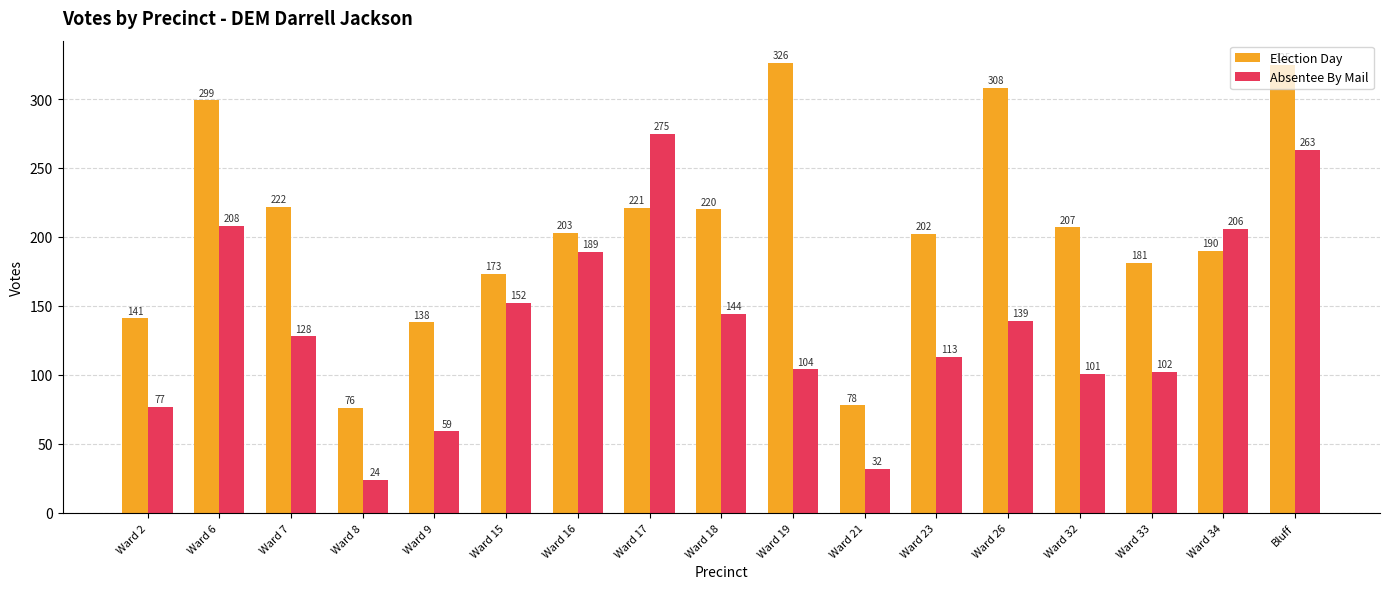

At how many categories does at least one series exceed 253?

5